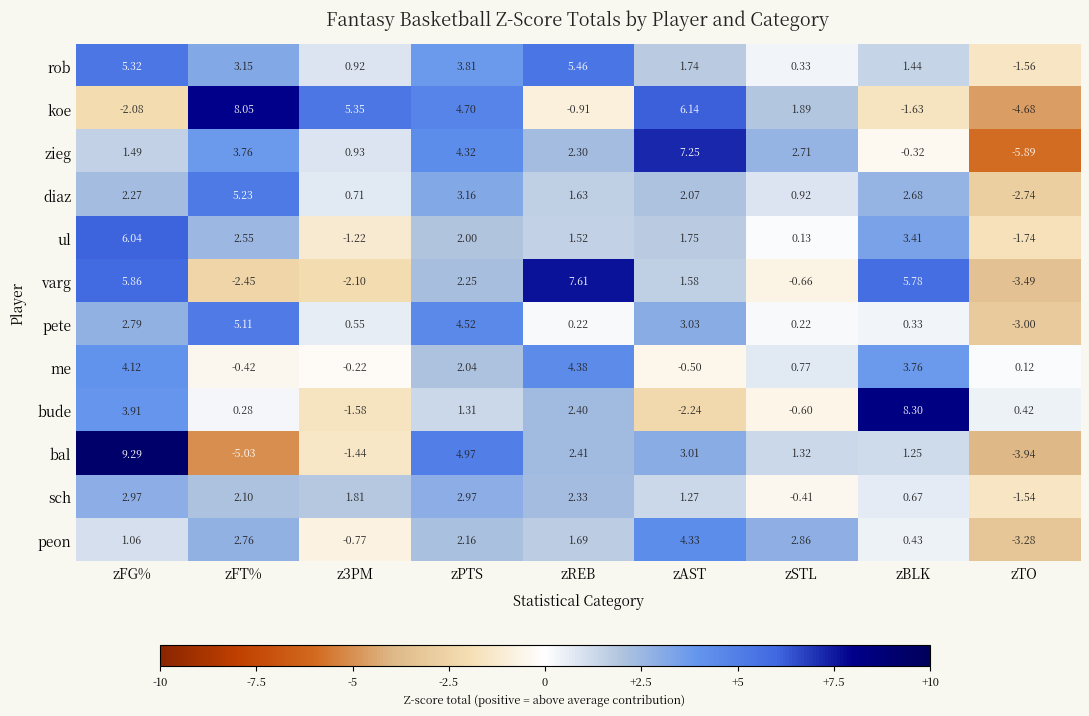

At zPTS, list the series in order from smallest to largest.

bude, ul, me, peon, varg, sch, diaz, rob, zieg, pete, koe, bal